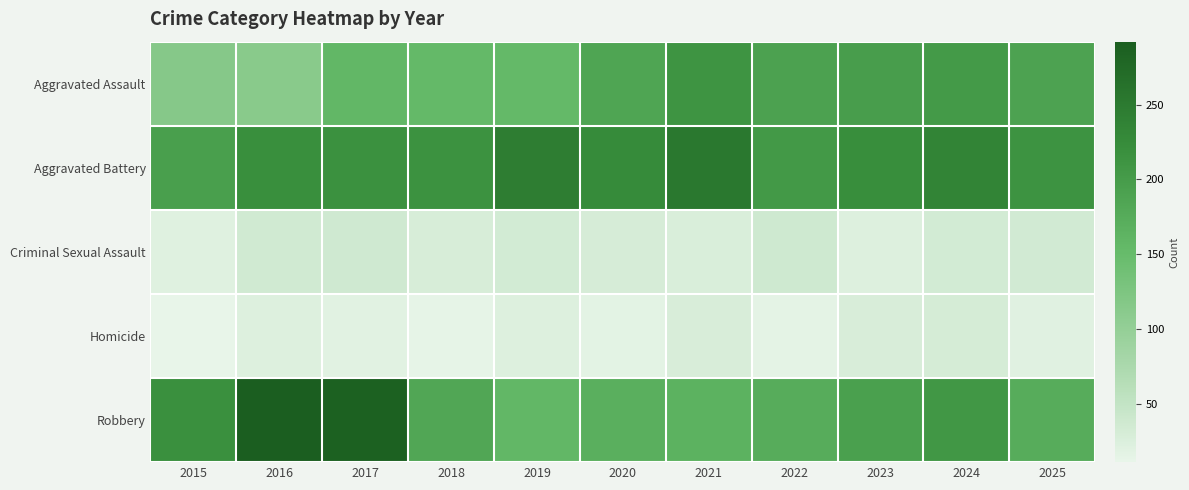

Reading left to right, transcribe all the data shown in this chart.

Aggravated Assault: 2015=116	2016=112	2017=156	2018=153	2019=153	2020=185	2021=211	2022=190	2023=197	2024=203	2025=189
Aggravated Battery: 2015=195	2016=219	2017=216	2018=215	2019=245	2020=225	2021=253	2022=204	2023=220	2024=235	2025=213
Criminal Sexual Assault: 2015=20	2016=36	2017=37	2018=29	2019=34	2020=30	2021=27	2022=38	2023=22	2024=33	2025=35
Homicide: 2015=11	2016=22	2017=18	2018=13	2019=23	2020=16	2021=28	2022=15	2023=28	2024=31	2025=19
Robbery: 2015=218	2016=292	2017=287	2018=183	2019=156	2020=170	2021=165	2022=174	2023=193	2024=207	2025=174